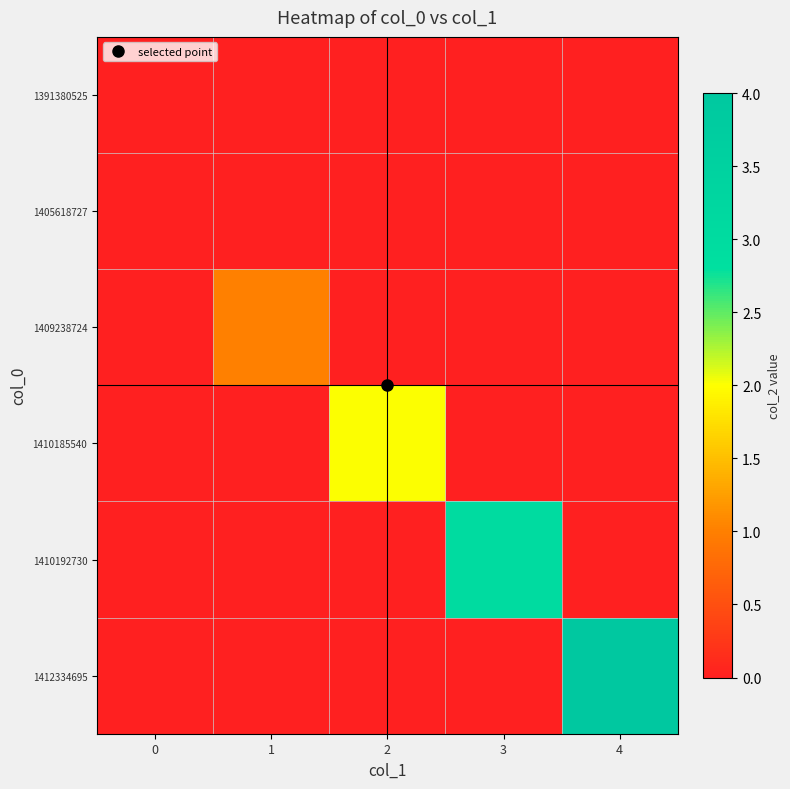

Between 1 and 4, which series saw the biggest shift?

1412334695